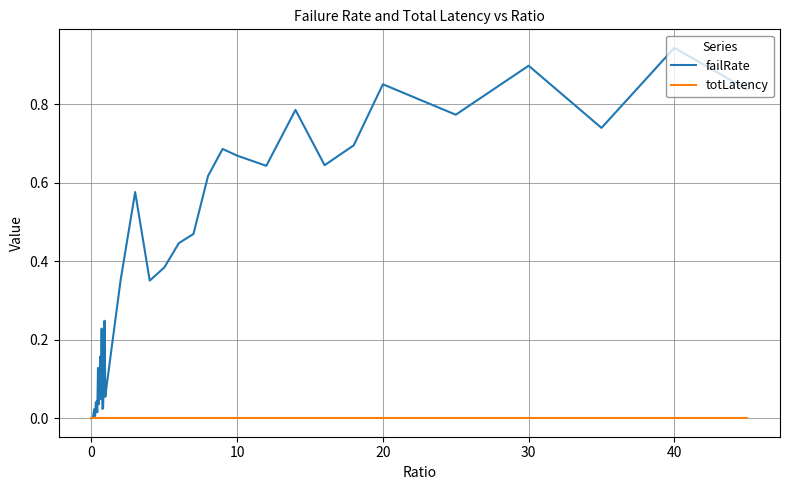

Which series has the largest total across all categories?

failRate